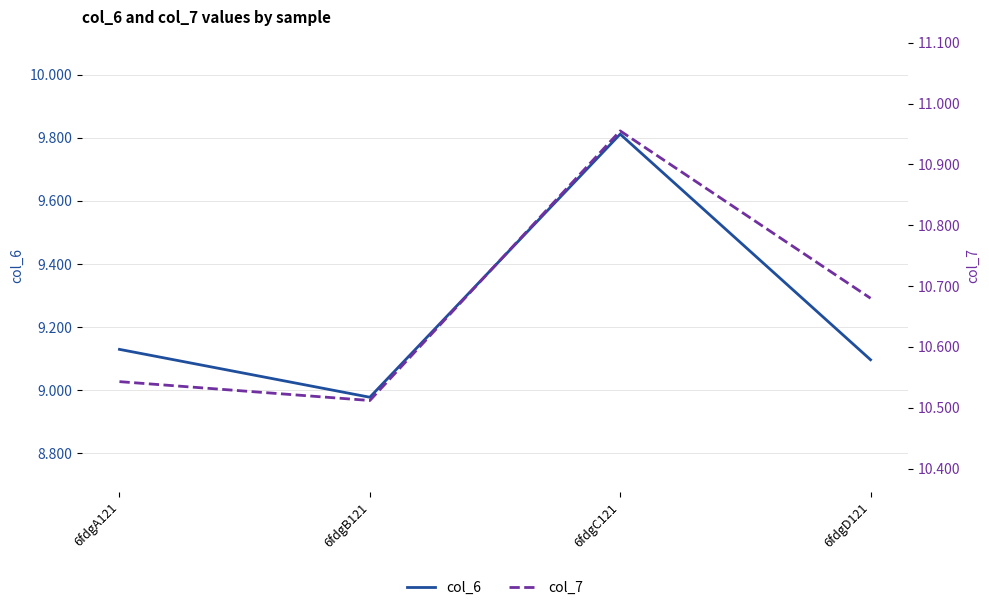

Reading left to right, extract all data points from this chart.

col_6: 6fdgA121=9.1	6fdgB121=9.0	6fdgC121=9.8	6fdgD121=9.1
col_7: 6fdgA121=10.5	6fdgB121=10.5	6fdgC121=11.0	6fdgD121=10.7